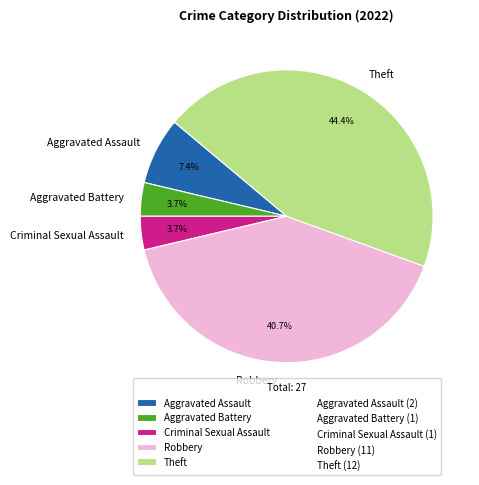

Between Criminal Sexual Assault and Theft, which is larger?

Theft